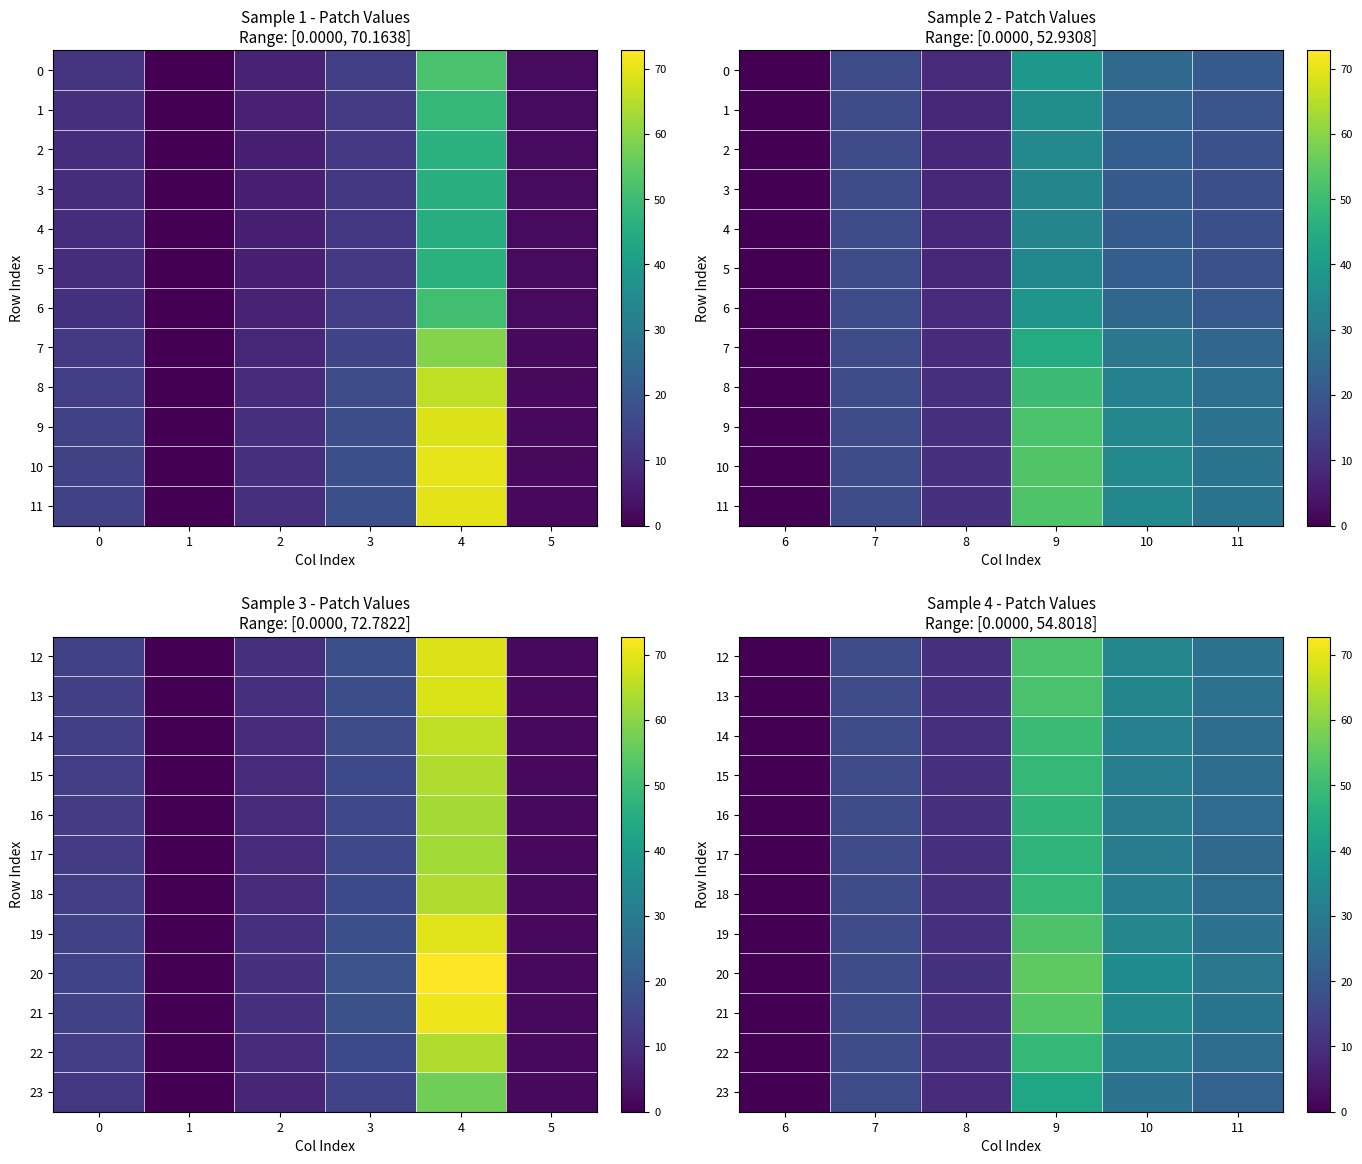

Which series has the widest spread of values?

20